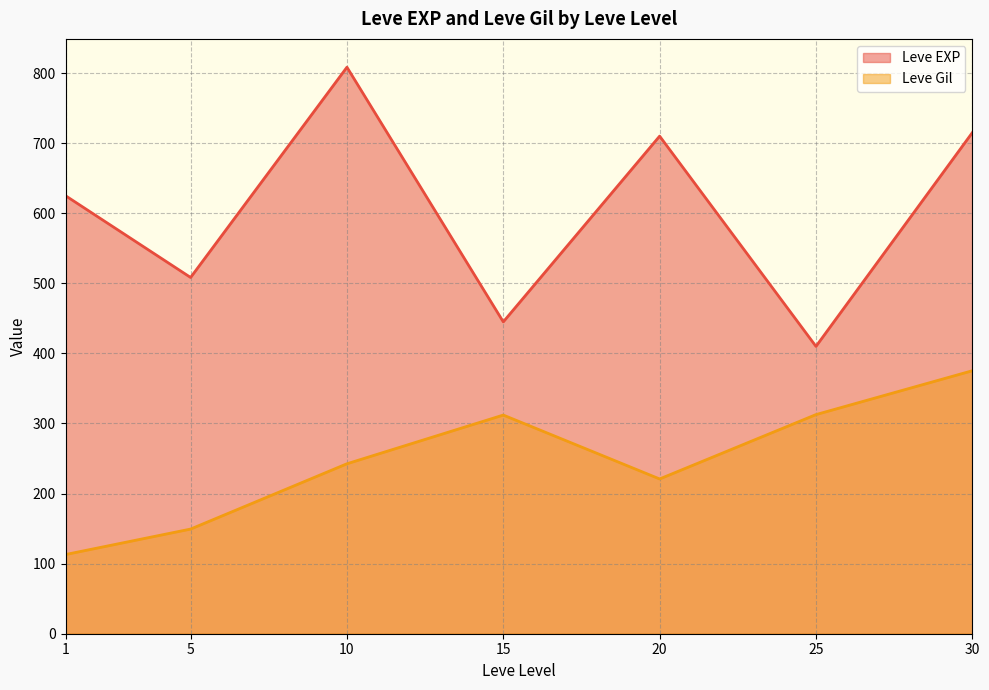

True or false: Leve Gil and Leve EXP intersect in this chart.

False